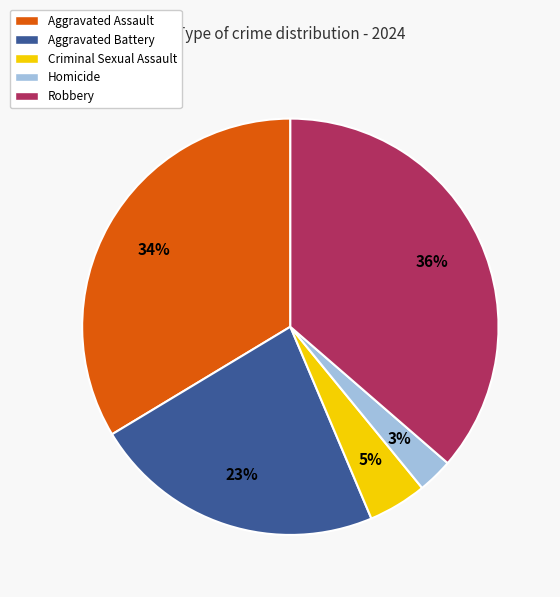

Rank the categories by value from lowest to highest.

Homicide, Criminal Sexual Assault, Aggravated Battery, Aggravated Assault, Robbery